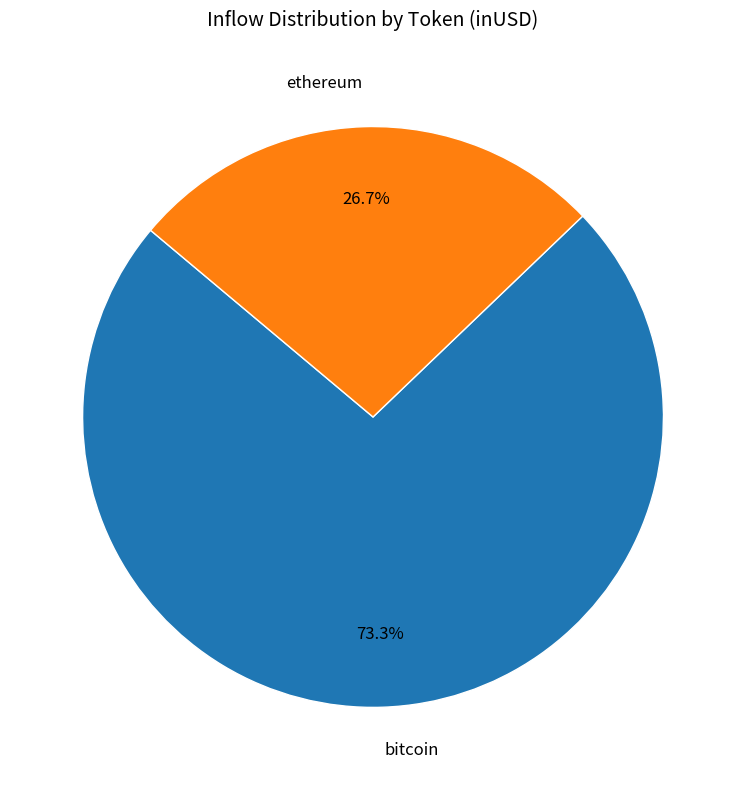

What is the smallest slice in the pie chart?

ethereum